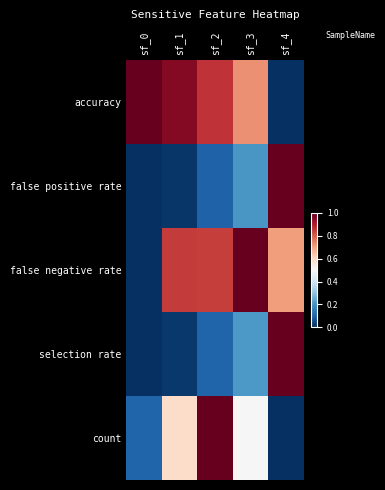

At how many categories does at least one series exceed 0?

5